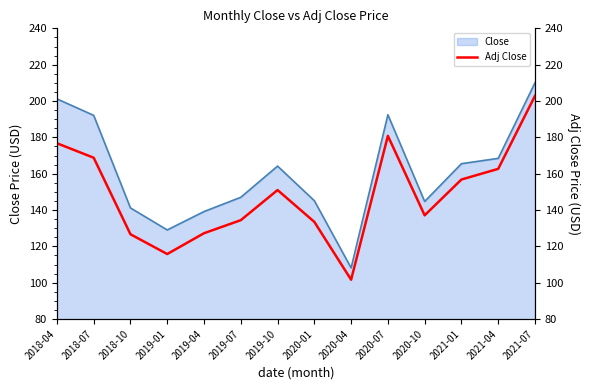

Where is the first local minimum?

2019-01